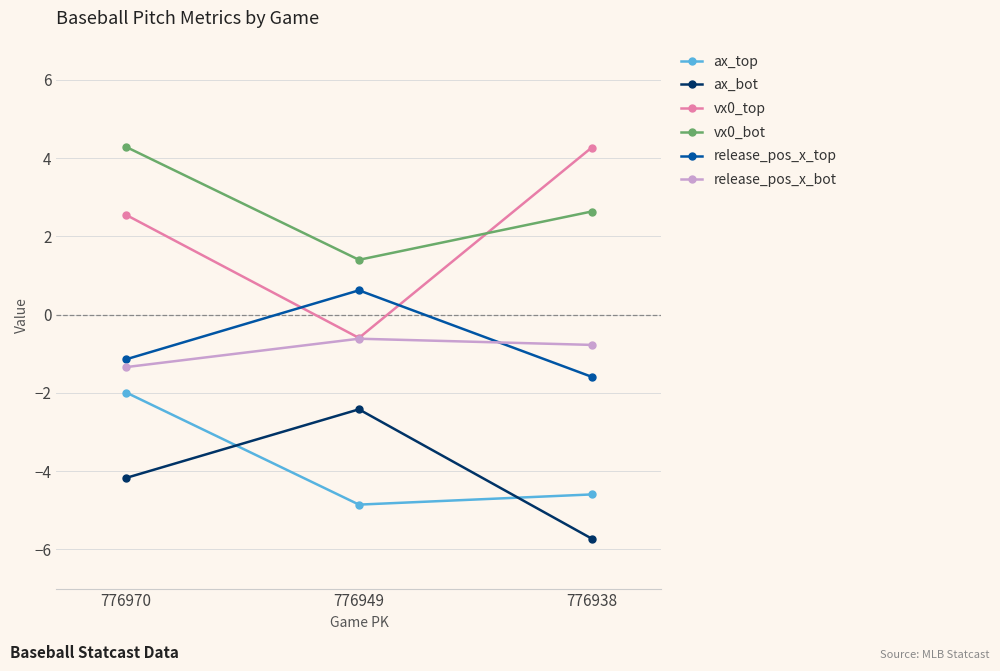

Between 776970 and 776938, which series saw the biggest shift?

ax_top